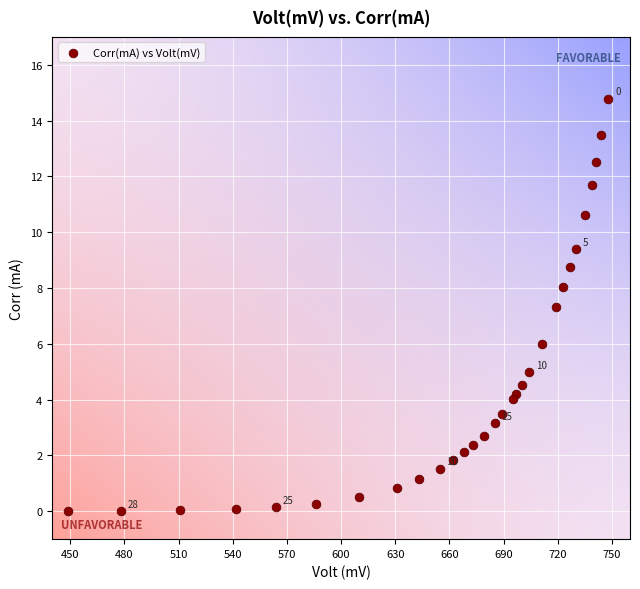

What is the range of X values (max minus min)?

299.0